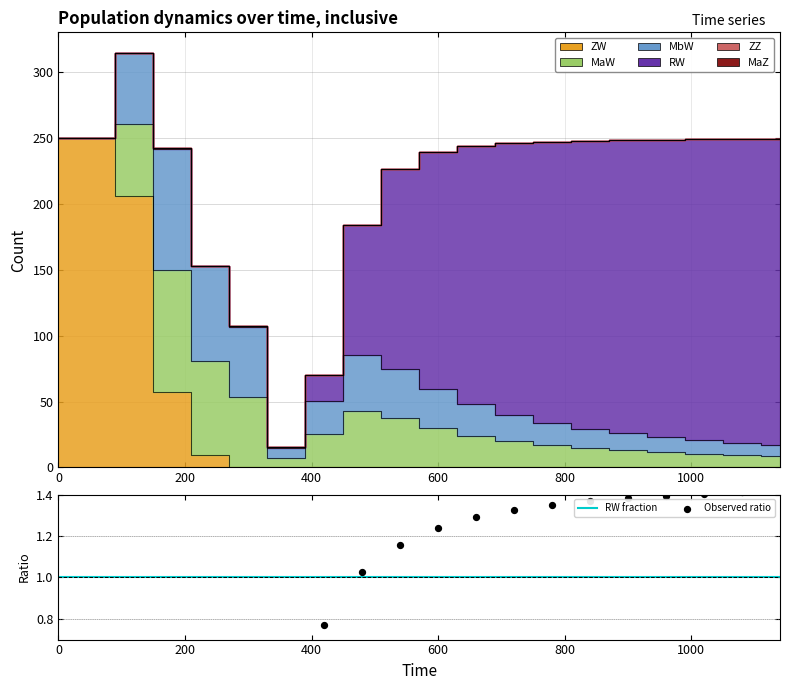

At how many categories does at least one series exceed 1?

12